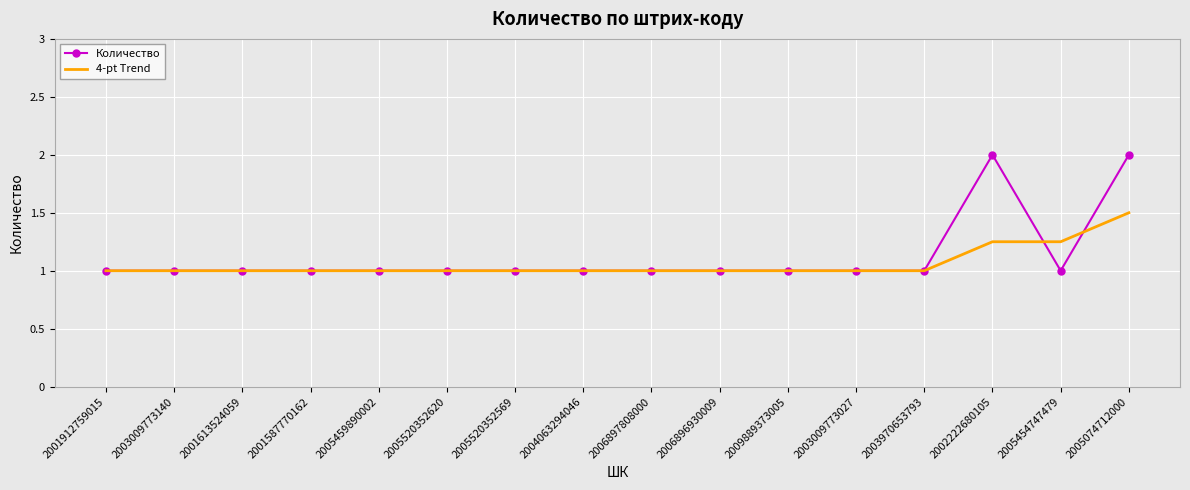

List the series in order of their peak value, lowest first.

4-pt Trend, Количество